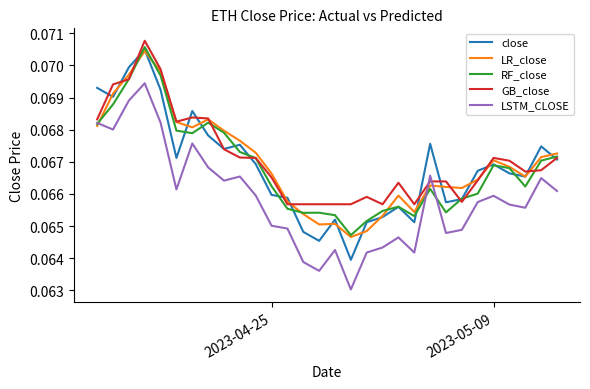

Which series has the widest spread of values?

close